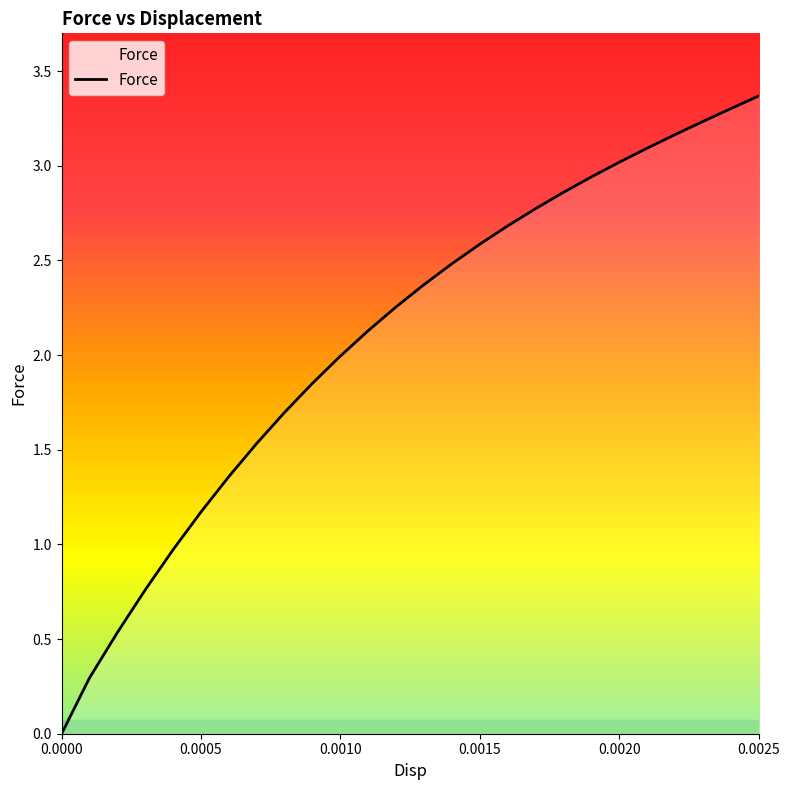

What is the difference between the maximum and minimum values?

3.4